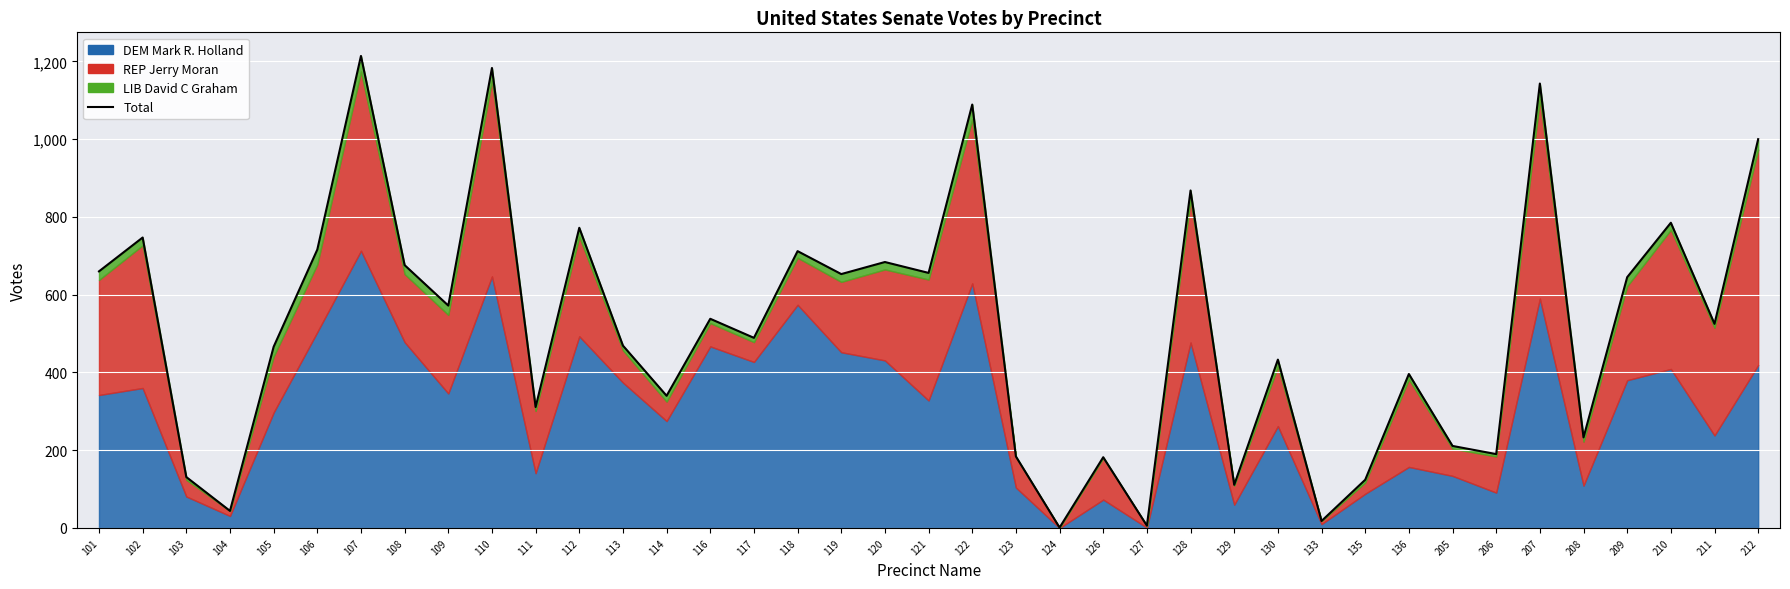

True or false: the data has more than 0 interior local peaks.

True